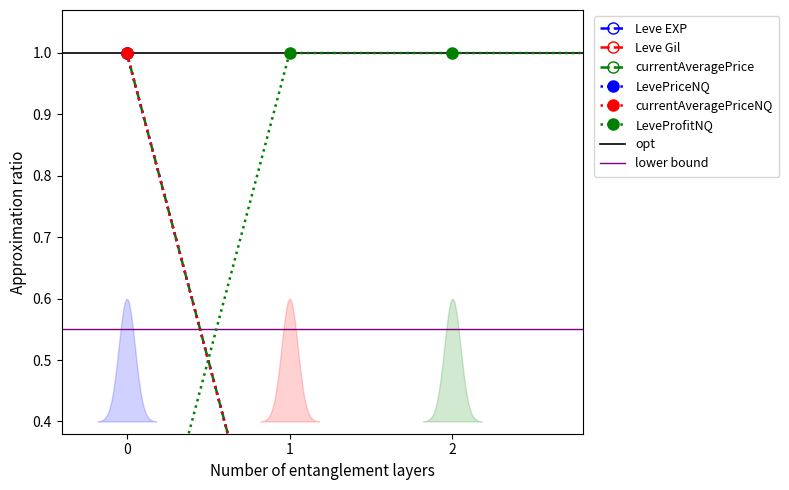

Which series has the largest range (max minus min)?

Leve EXP